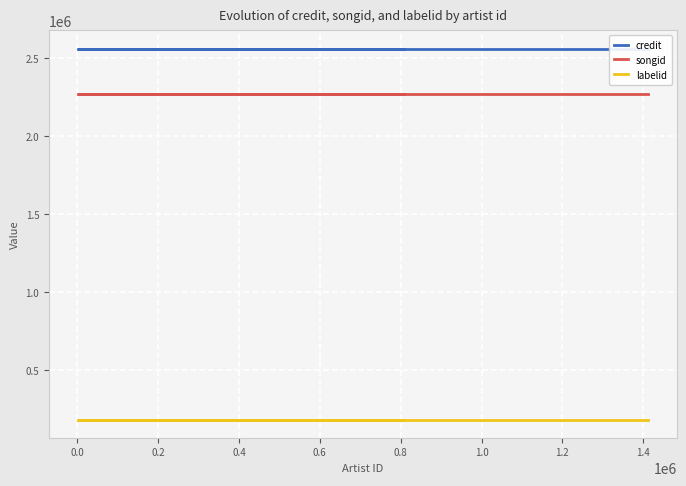

What is the approximate value of credit at 0.6?

2557246